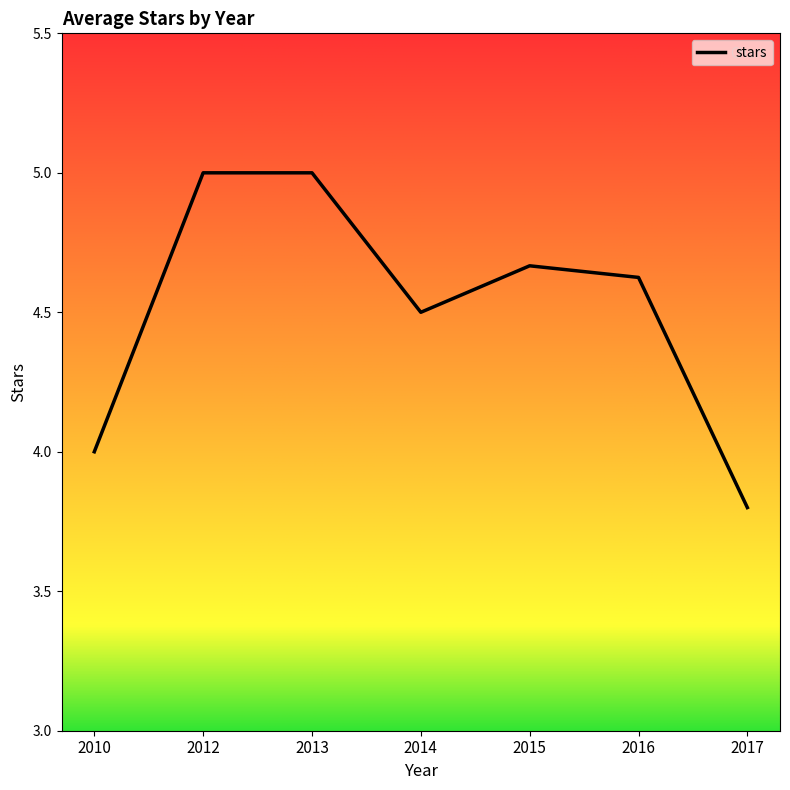

How many interior local valleys (lower than both neighbors) does the data have?

1